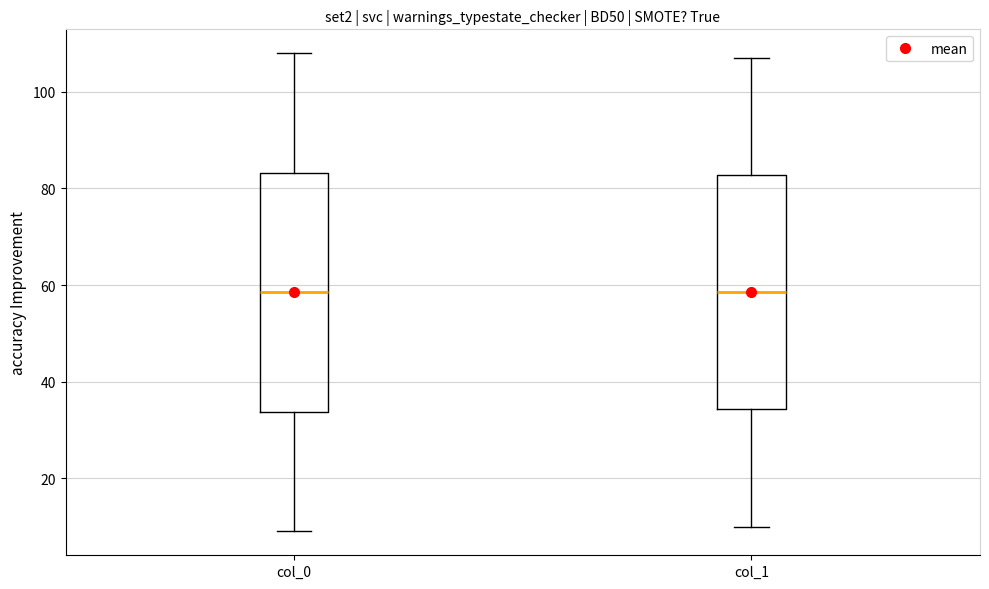

Reading left to right, transcribe this box plot: for each box, give where its median line is, the range the box spans, and where its two whiskers end, as read against the y-axis. The values are not printed on the chart, so give them approximately, as read against the axis.

col_0: median 58, box 34 to 84, whiskers 10 to 108
col_1: median 58, box 34 to 82, whiskers 10 to 108